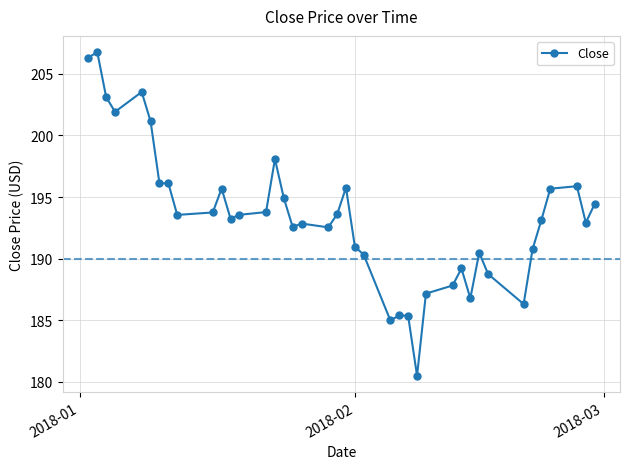

How many points are lower than both their immediate neighbors (excluding endpoints)?

11